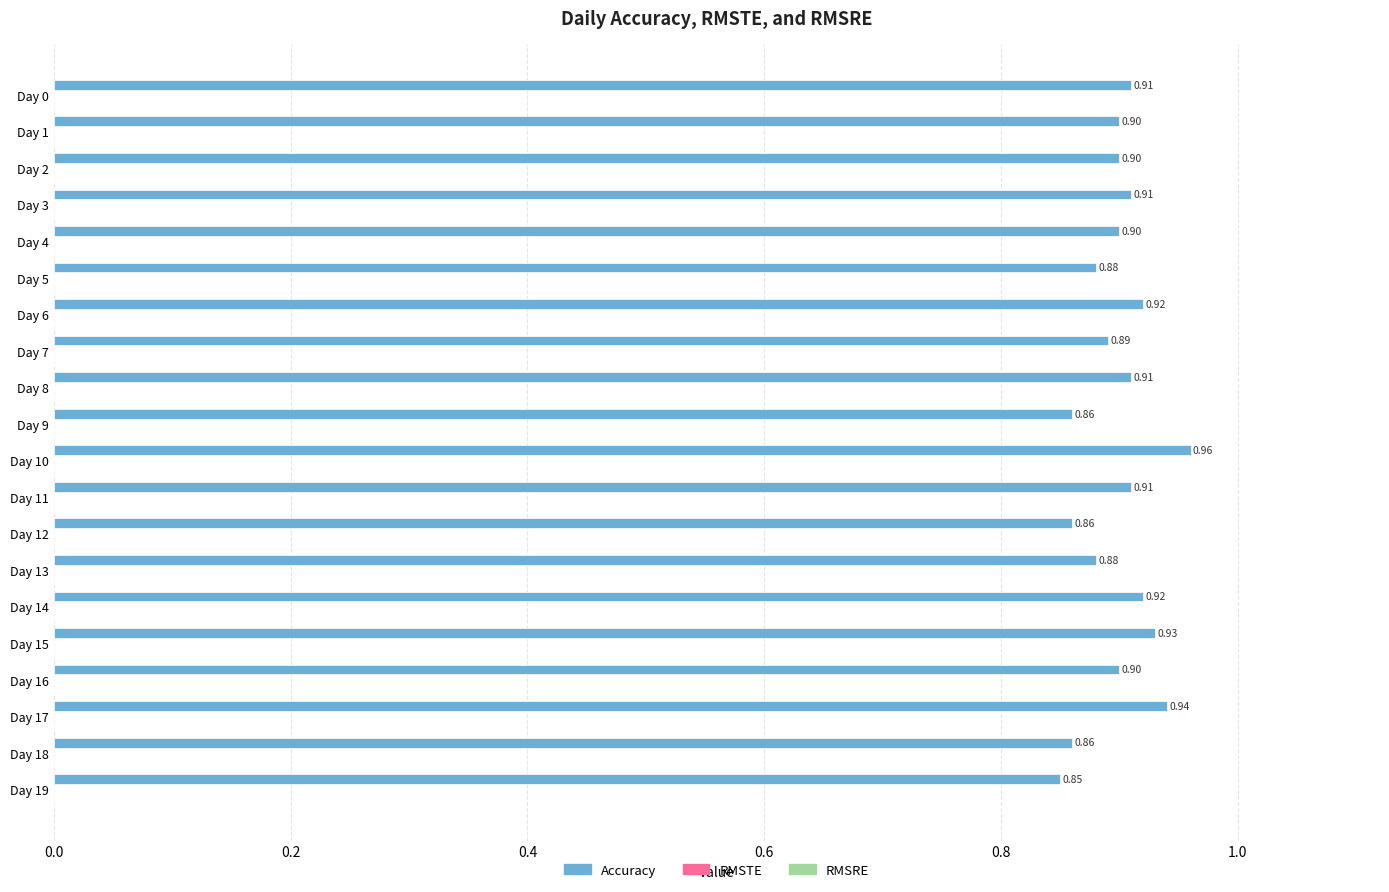

What is the average value?

0.9